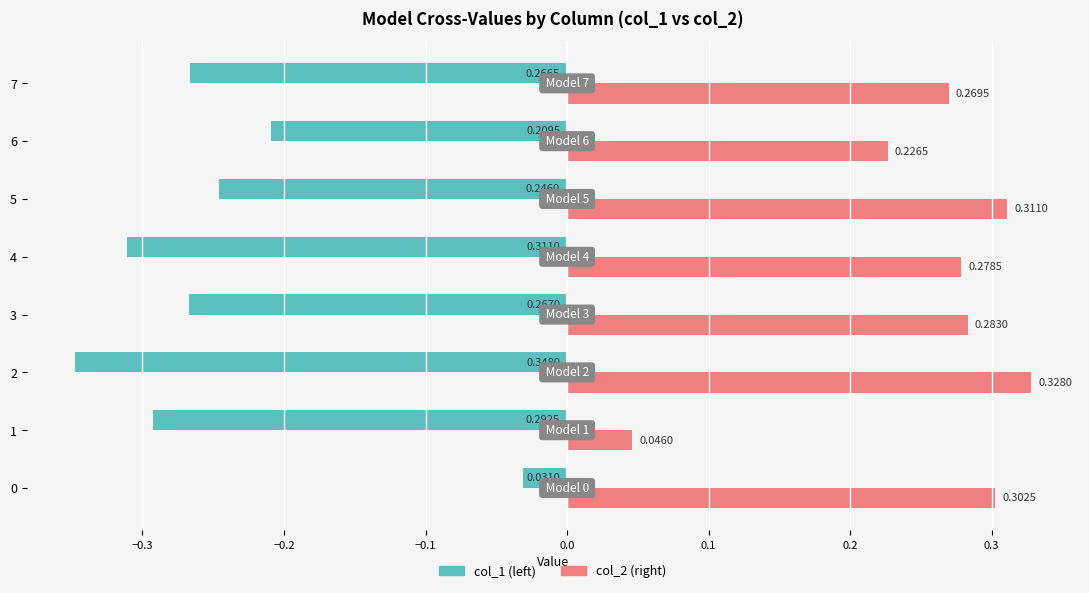

What is the difference between the highest and lowest values at 4?

0.6